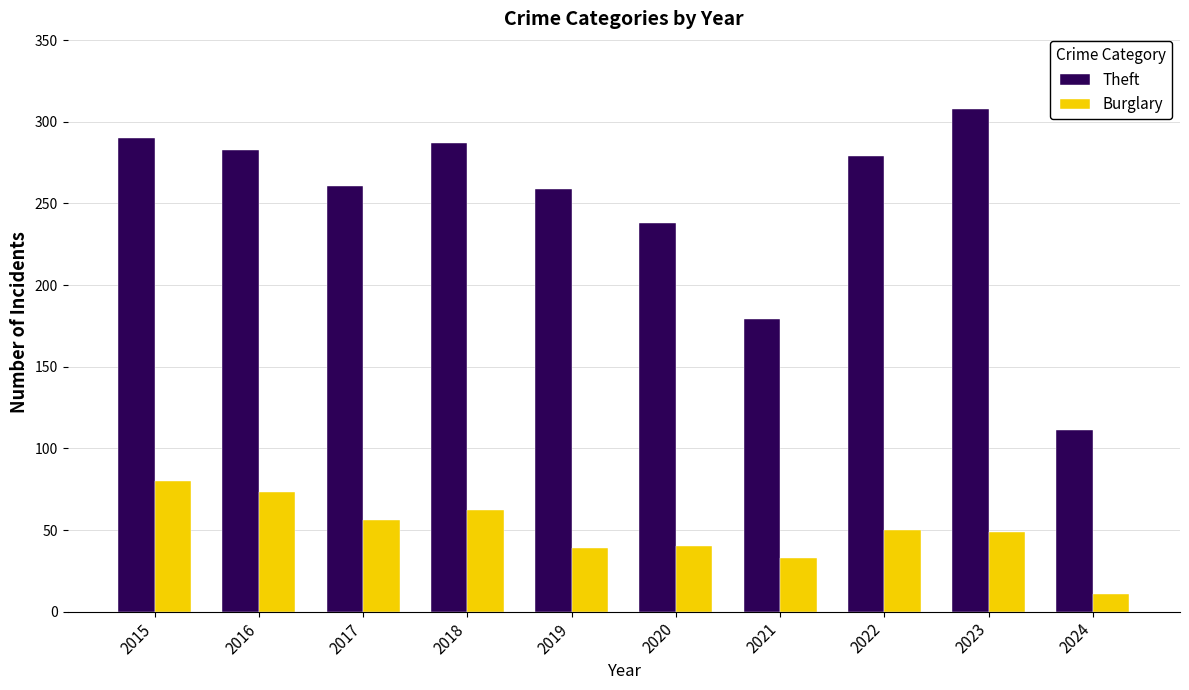

What is the value of the Theft bar at the 3rd from the left?

261